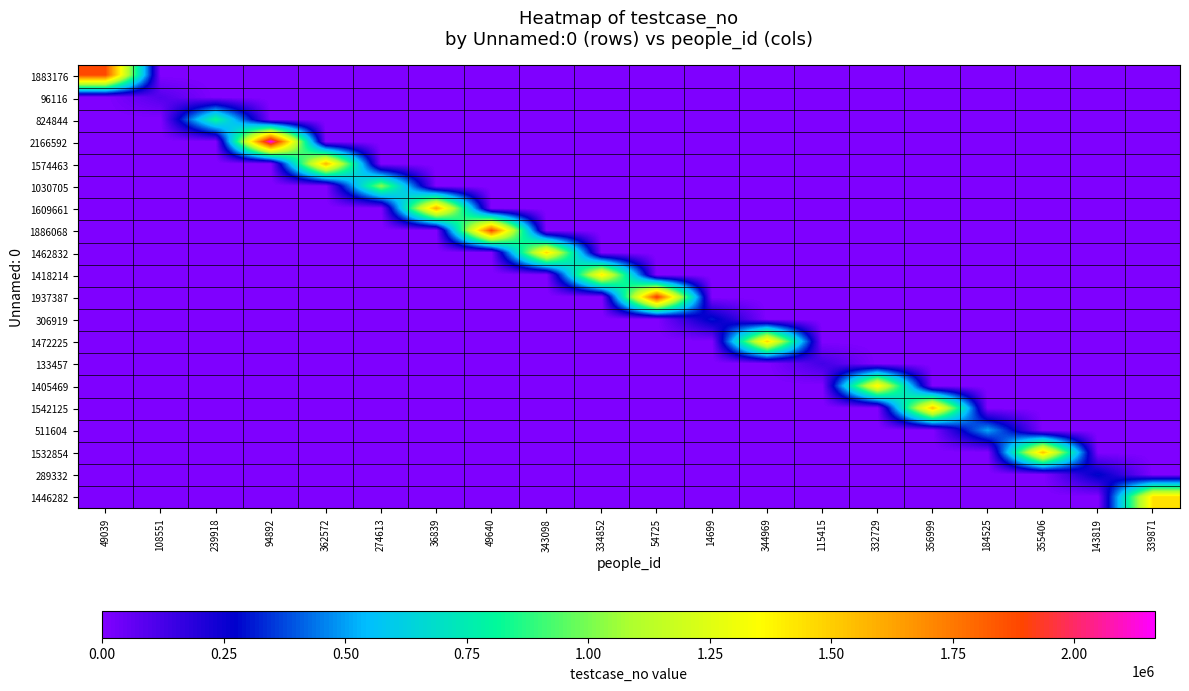

Count the number of categories in the chart.

20